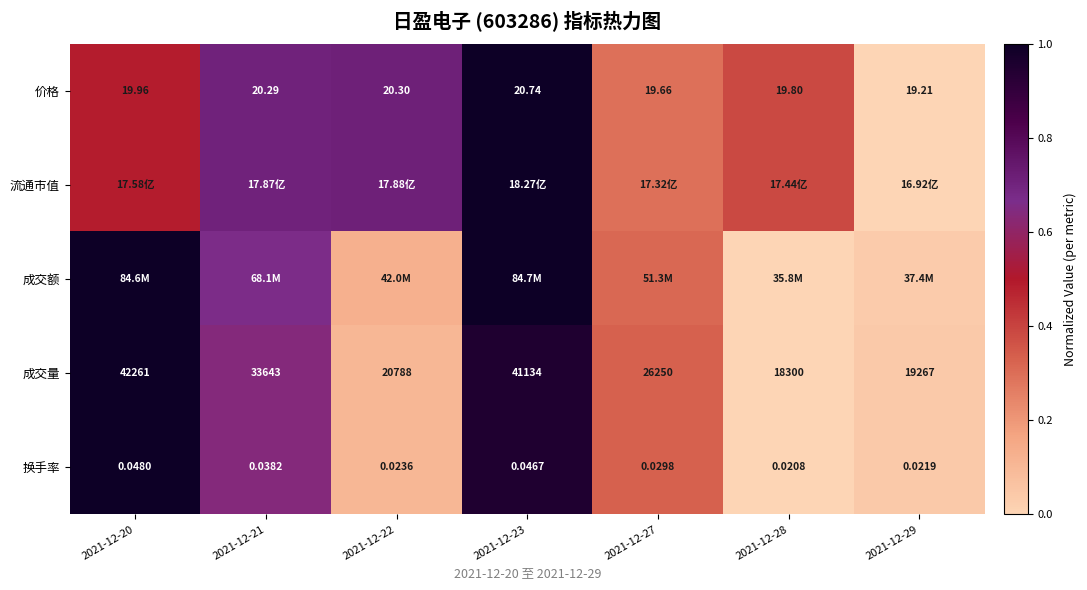

The value of 换手率 at 2021-12-29 is 0.0. True or false?

True